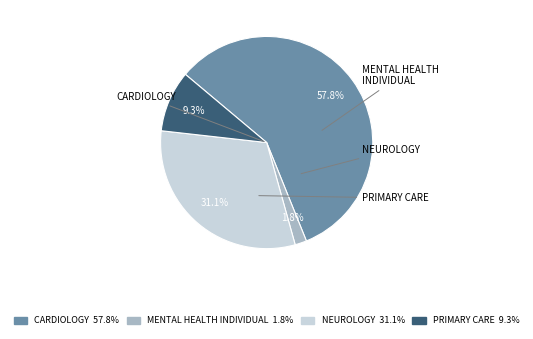

Is there a majority slice in this chart?

Yes